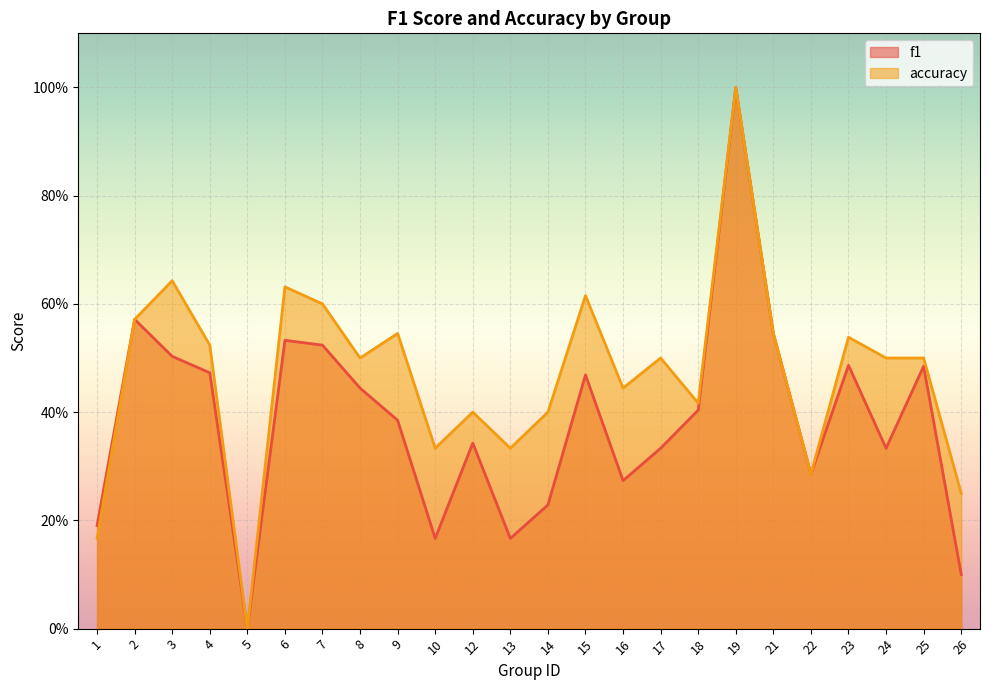

What are all the series names shown in the legend?

f1, accuracy